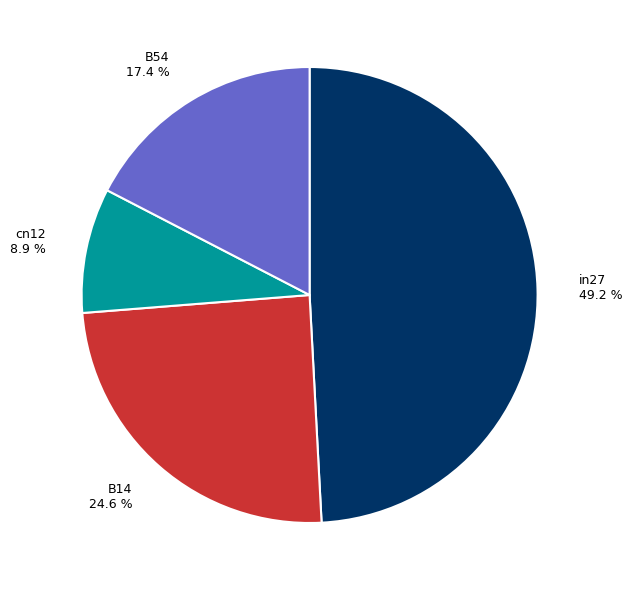

How much of the chart is everything except cn12 8.9 %?

91.1%